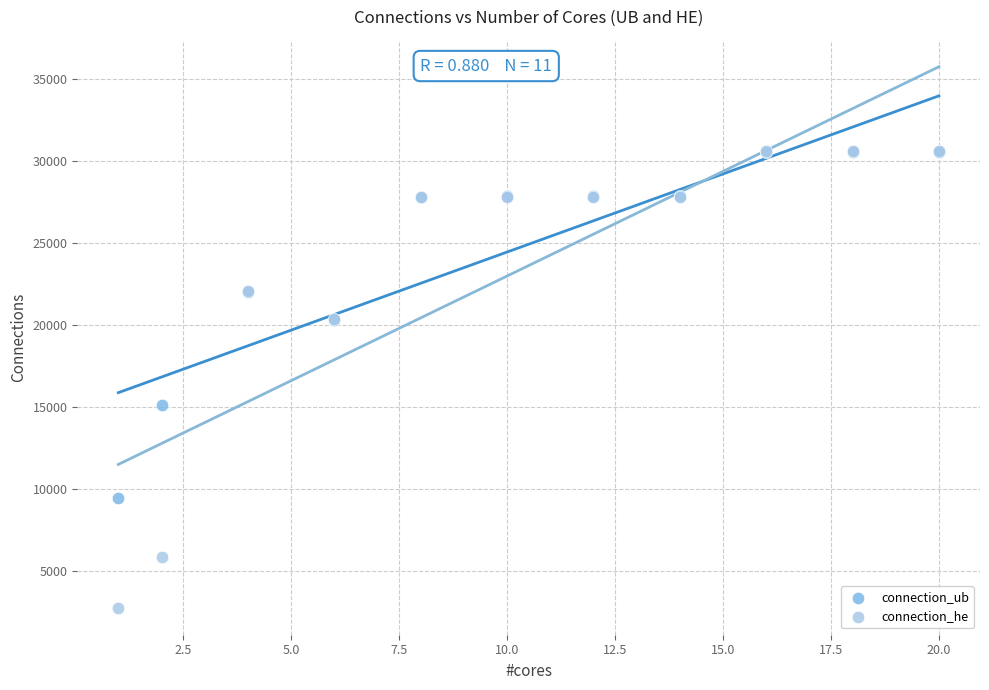

What are all the series names shown in the legend?

connection_ub, connection_he